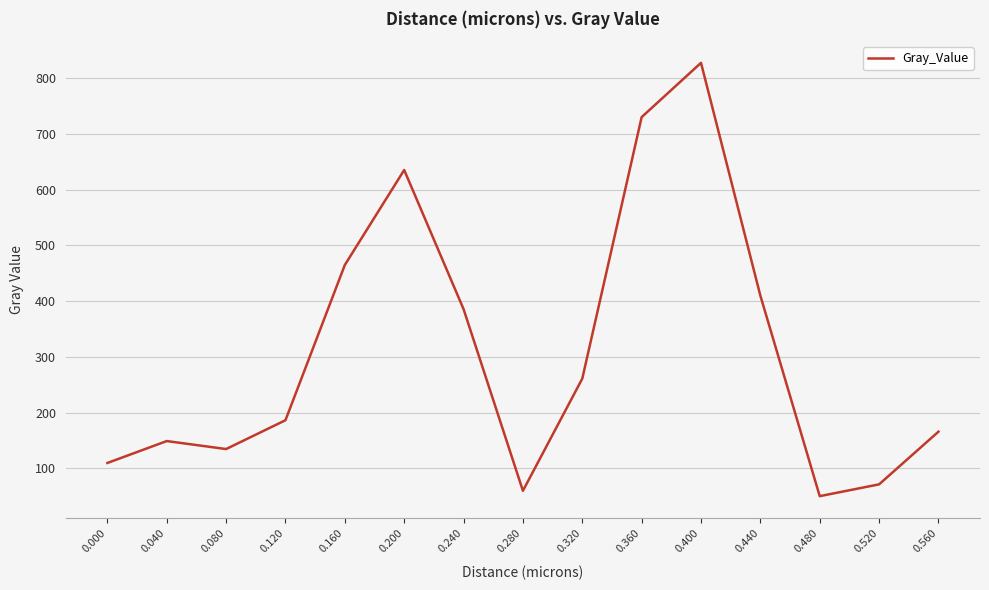

What is the sum of all values?

4642.0